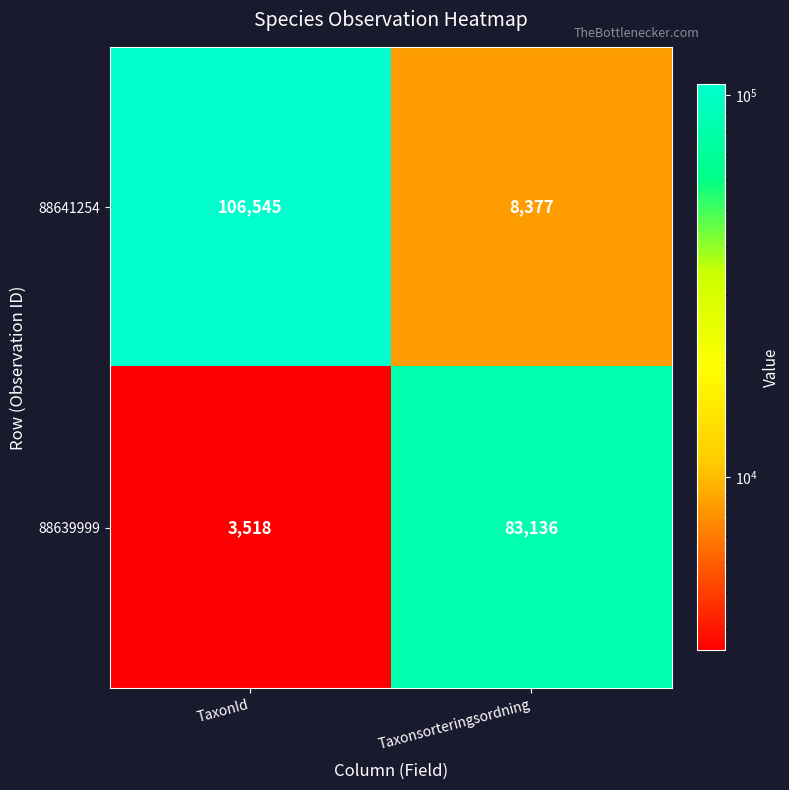

What is the total value across all series at Taxonsorteringsordning?

91513